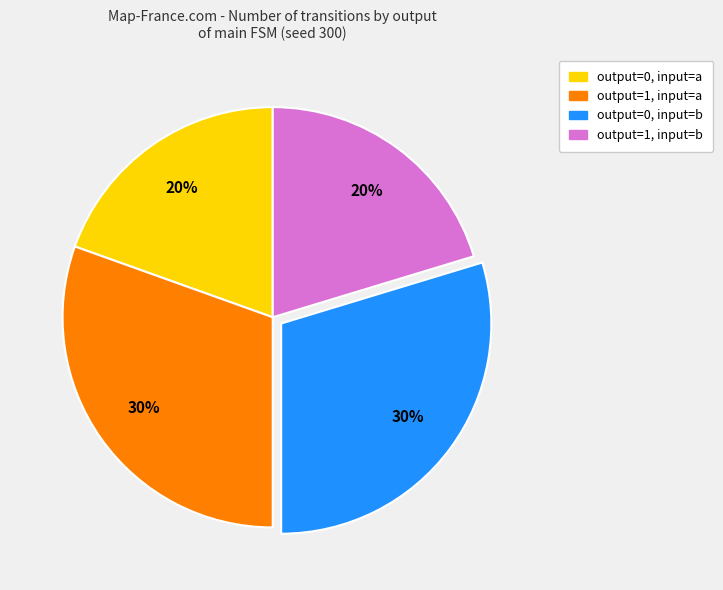

True or false: output=1, input=b accounts for 20% of the total.

True